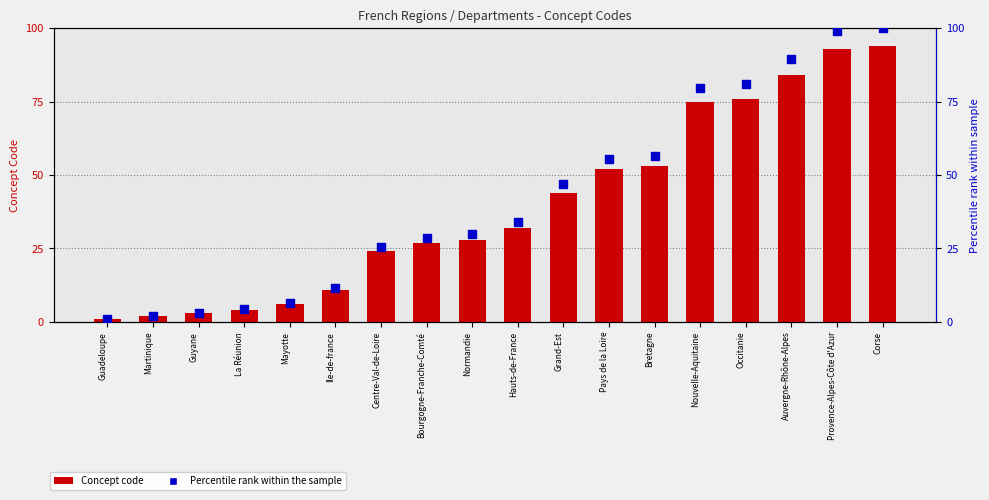

Is the value of Concept Code at Guadeloupe greater than the value of Percentile rank within the sample at Martinique?

No